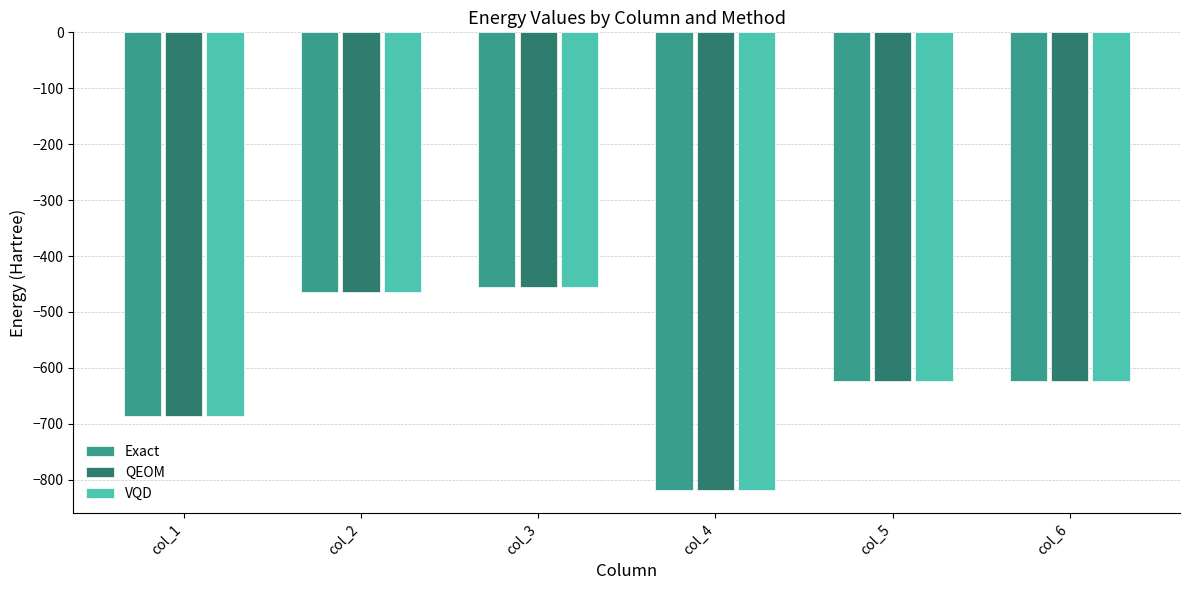

At which category is the sum across all series the highest?

col_3